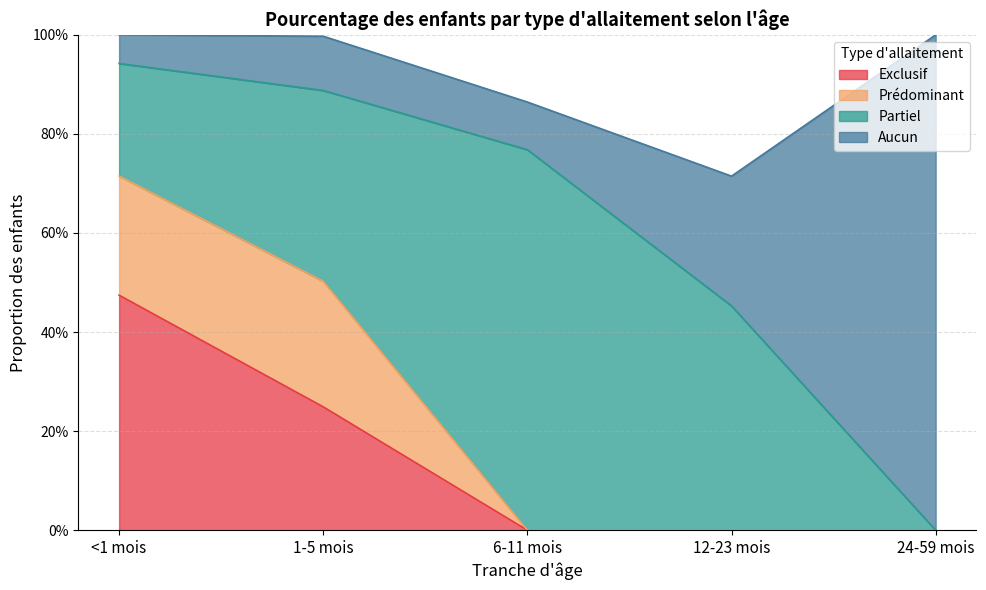

Reading left to right, list all the values displayed in this chart.

Exclusif: 0.5	0.2	0.0	0.0	0.0
Prédominant: 0.2	0.3	0.0	0.0	0.0
Partiel: 0.2	0.4	0.8	0.5	0.0
Aucun: 0.1	0.1	0.1	0.3	1.0